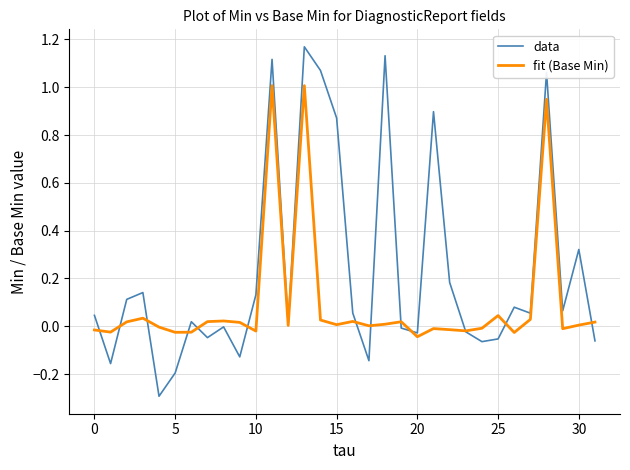

Which series has the largest total across all categories?

data